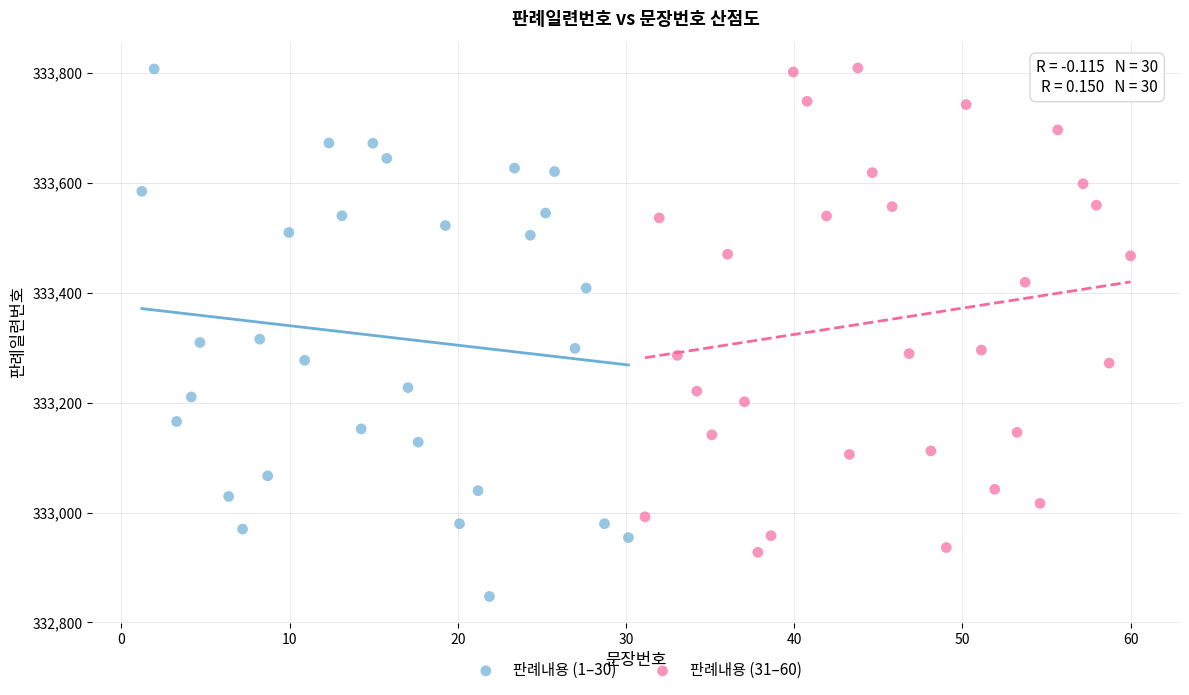

What are all the series names shown in the legend?

판례내용 (1–30), 판례내용 (31–60)